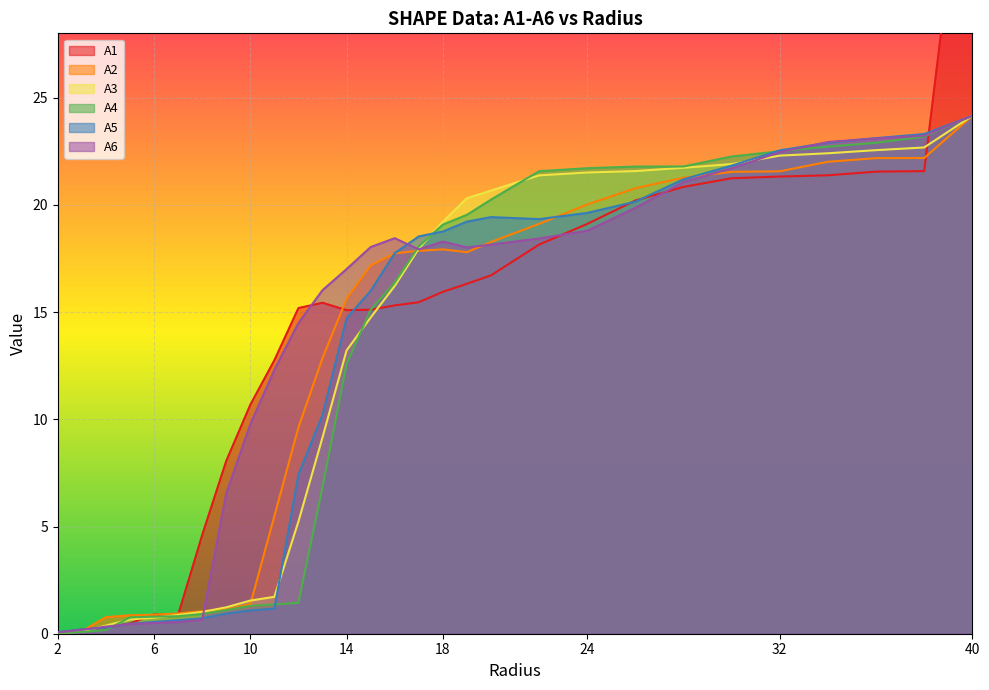

The value of A4 at 28.0 is 21.8. True or false?

True